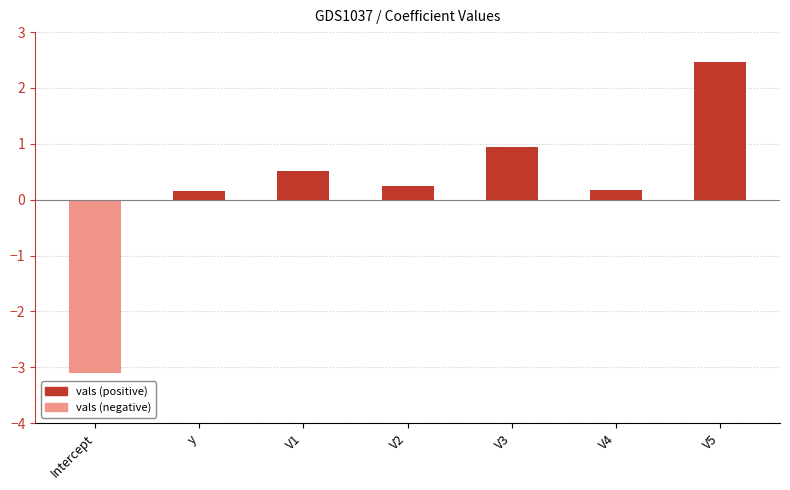

The value of vals (positive) at Intercept is 0.0. True or false?

True